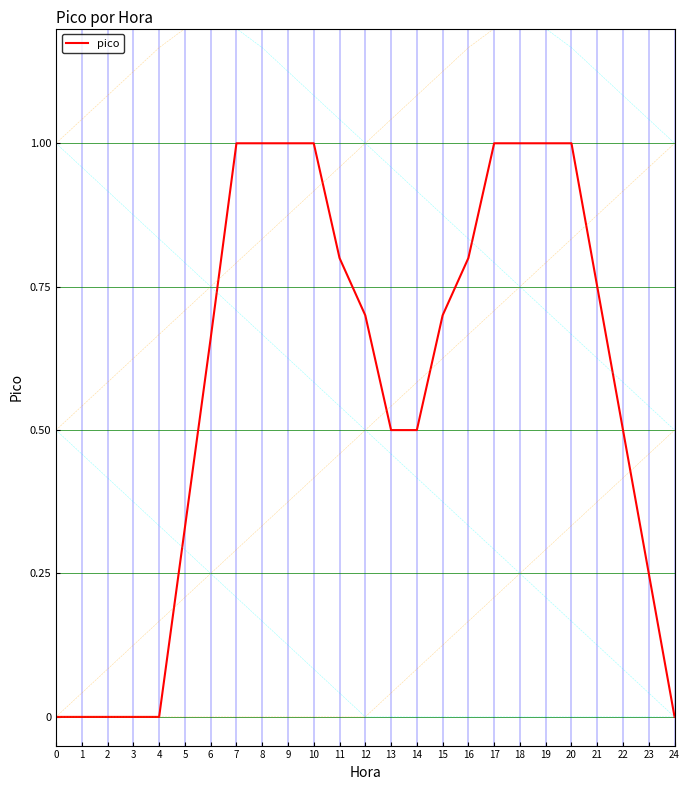

What is the sum of all values?

14.5